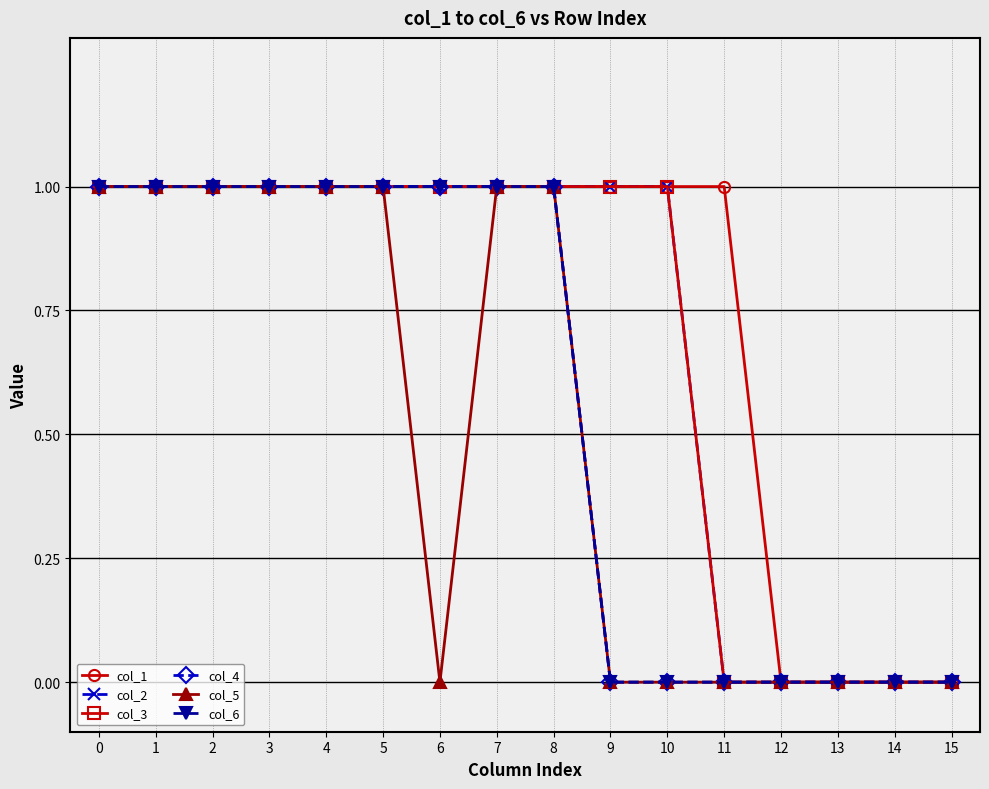

What is the value of the col_2 point at the 7th from the left?

1